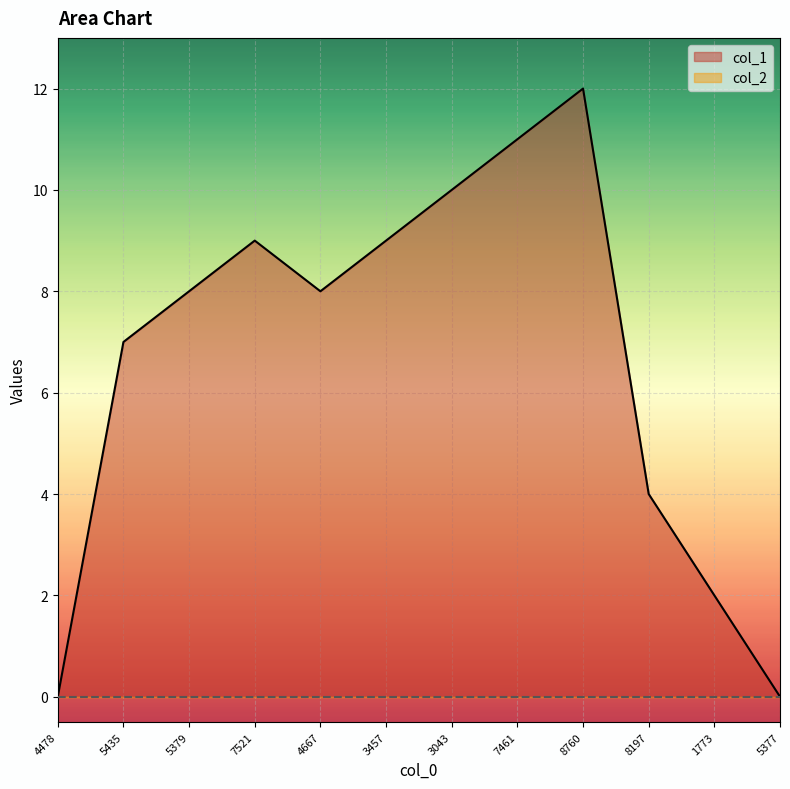

What is the sum of all values?

80